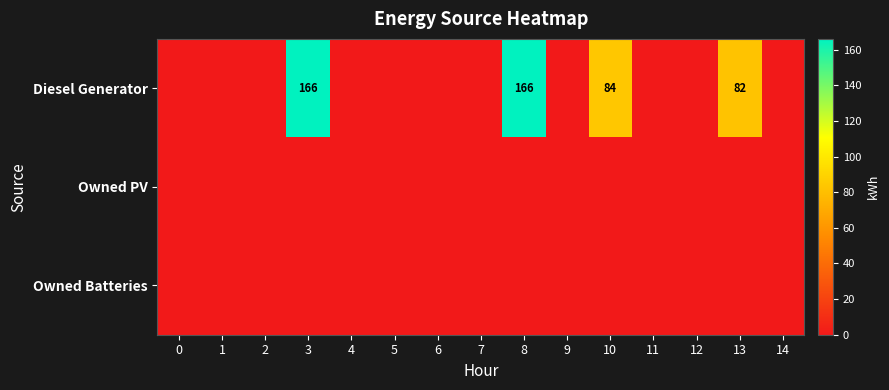

At how many categories does at least one series exceed 100?

2